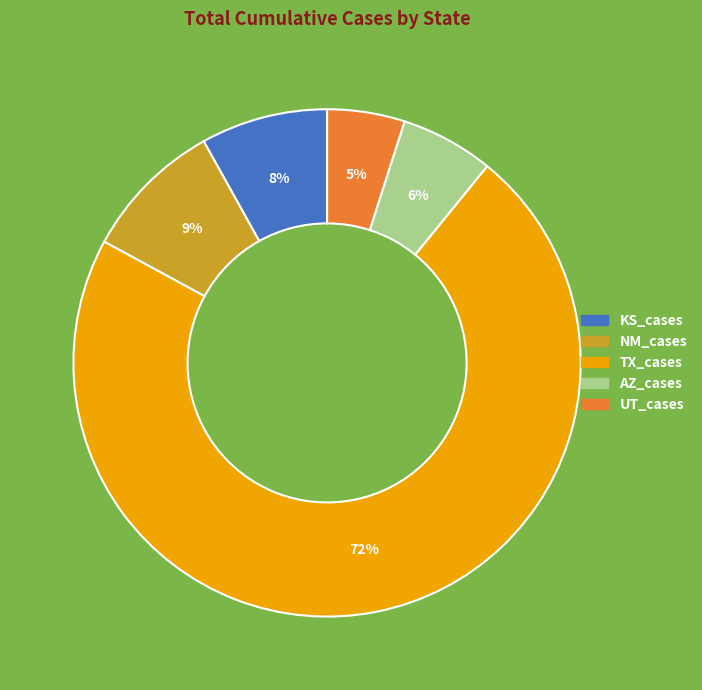

What is the ratio of the value at NM_cases to the value at AZ_cases?

1.5